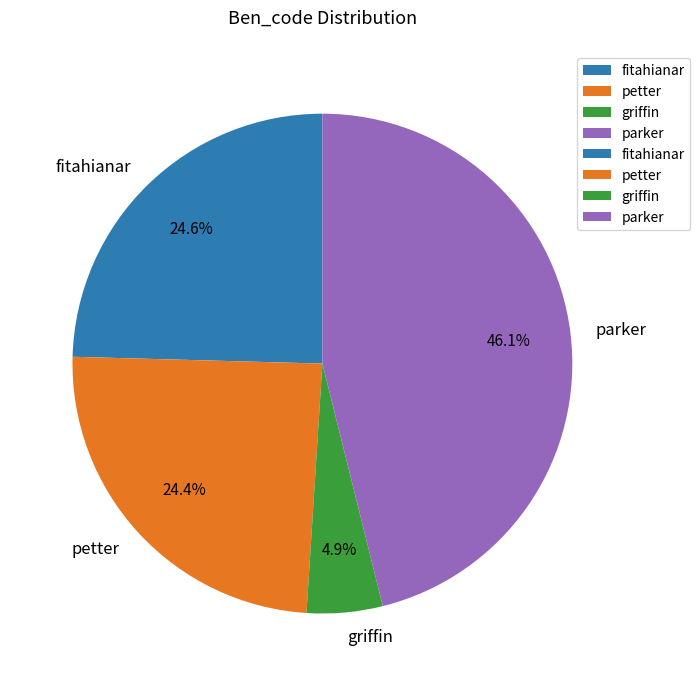

What is the smallest slice in the pie chart?

griffin